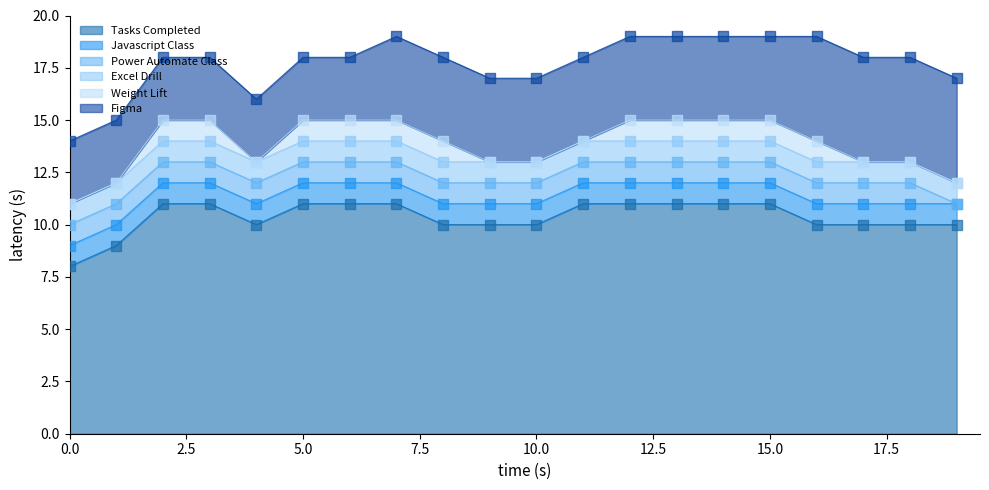

What is the maximum value for Tasks Completed?

11